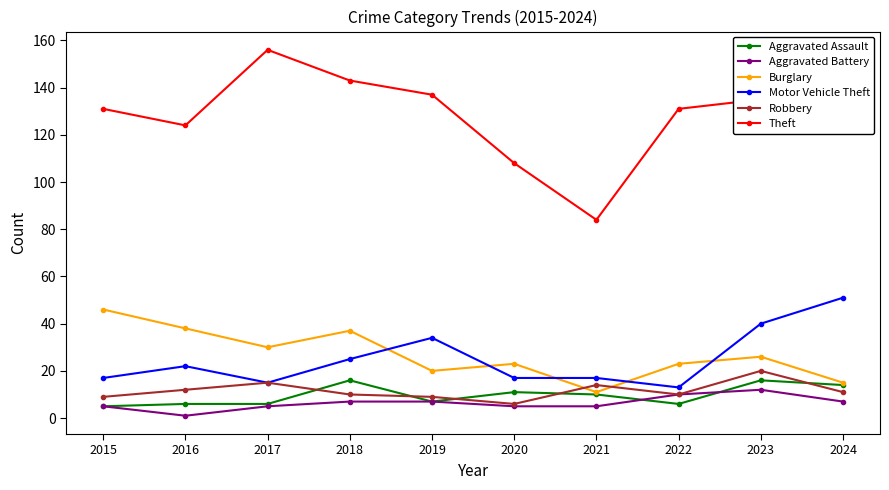

At which category does Theft reach its first local valley?

2016